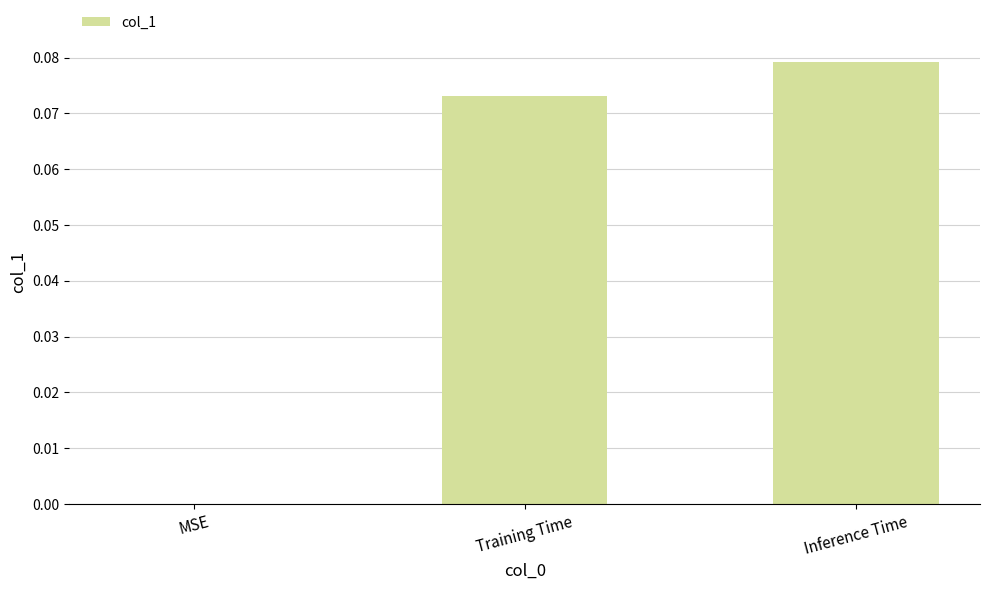

True or false: the data shows -0.1 at MSE.

False